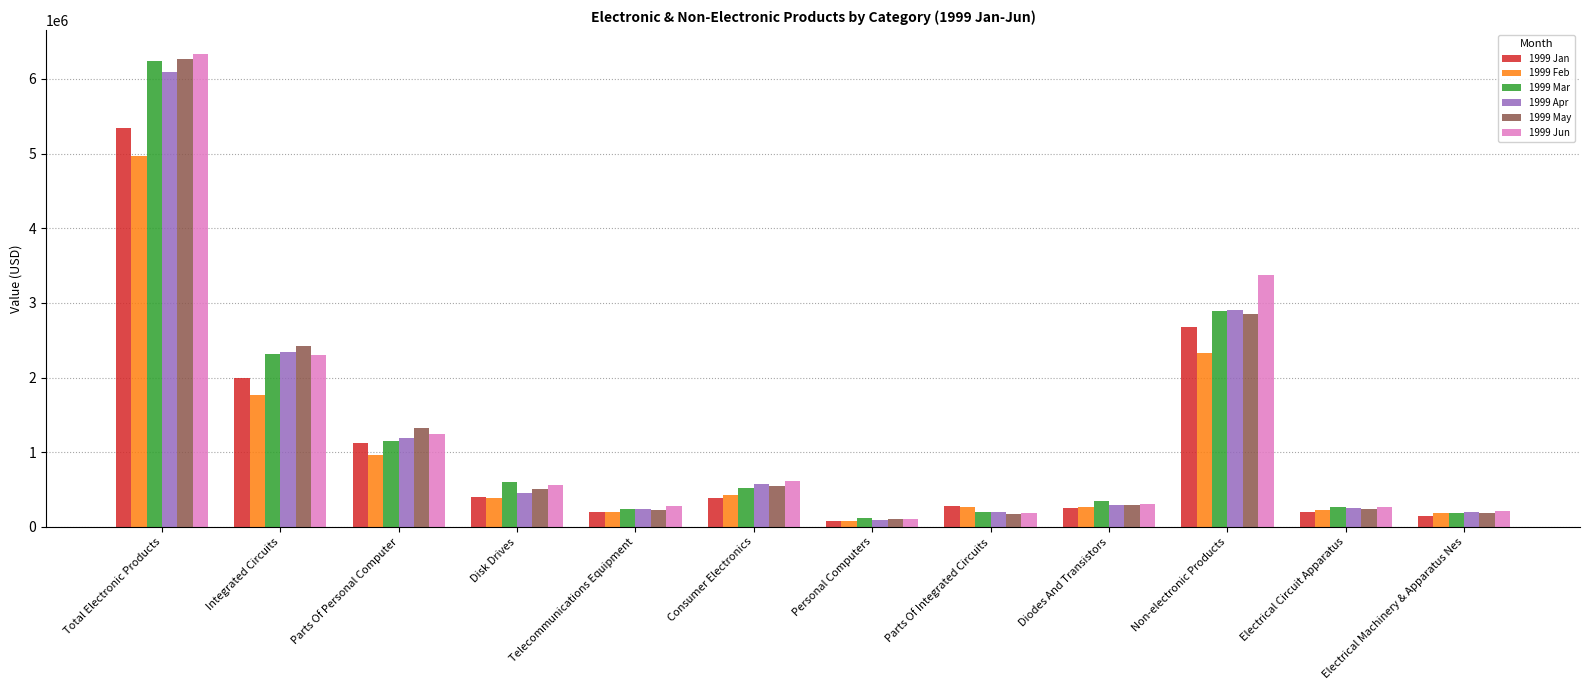

Which series has the largest range (max minus min)?

1999 Jun